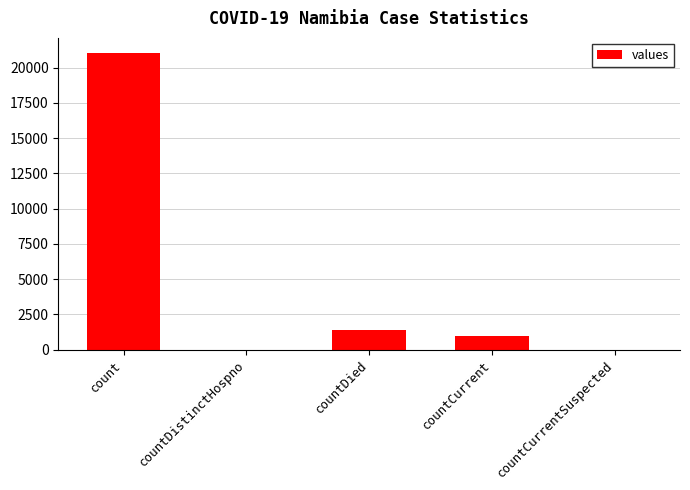

What is the sum of all values?

23461